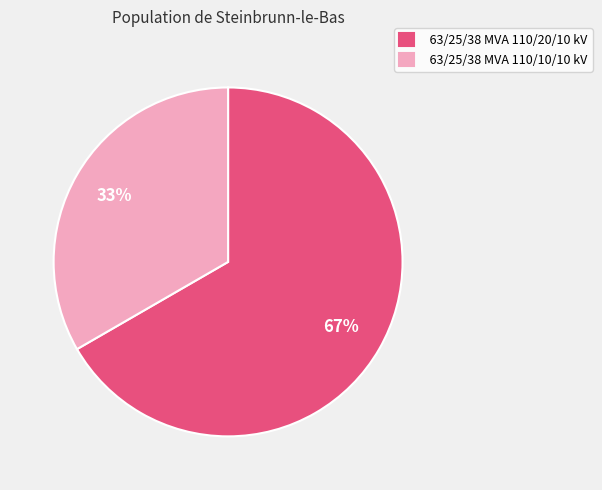

The 63/25/38 MVA 110/20/10 kV slice represents 58% of the pie. True or false?

False